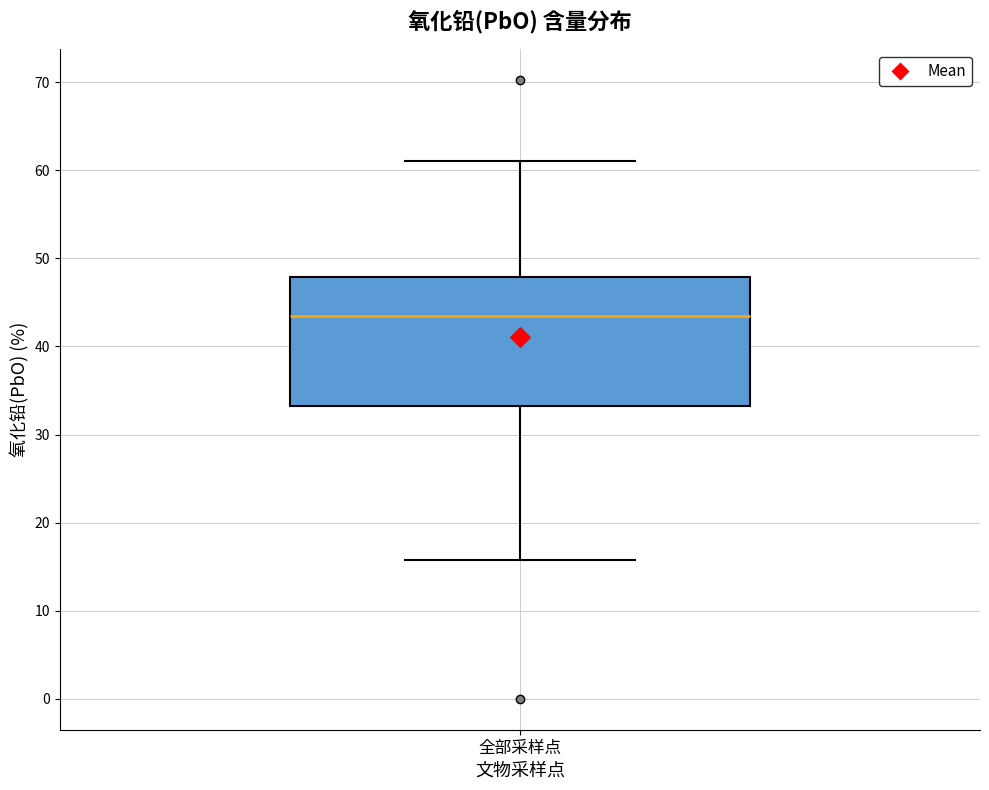

Transcribe this box plot: give where the median line is, the range the box spans, and where the two whiskers end, as read against the y-axis. The values are not printed on the chart, so give them approximately, as read against the axis.

median 43, box 33 to 48, whiskers 16 to 61